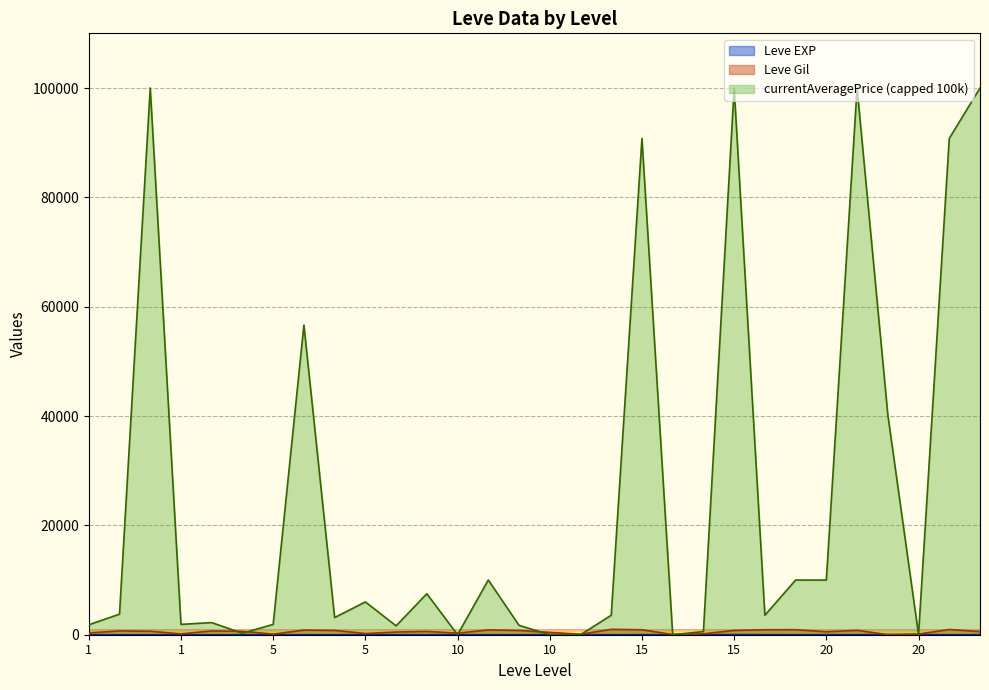

What is the sum of all Leve EXP values?

257